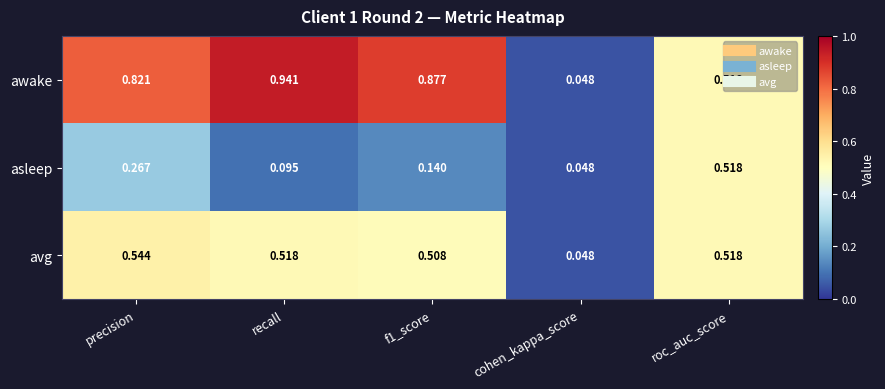

At precision, list the series in order from smallest to largest.

asleep, avg, awake